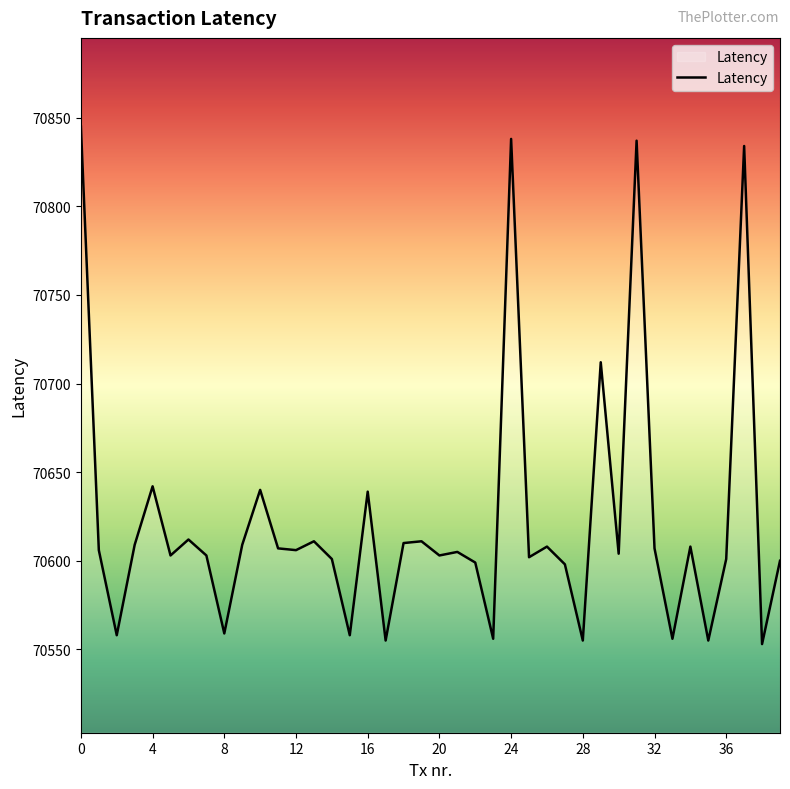

What is the difference between the maximum and minimum values?

292